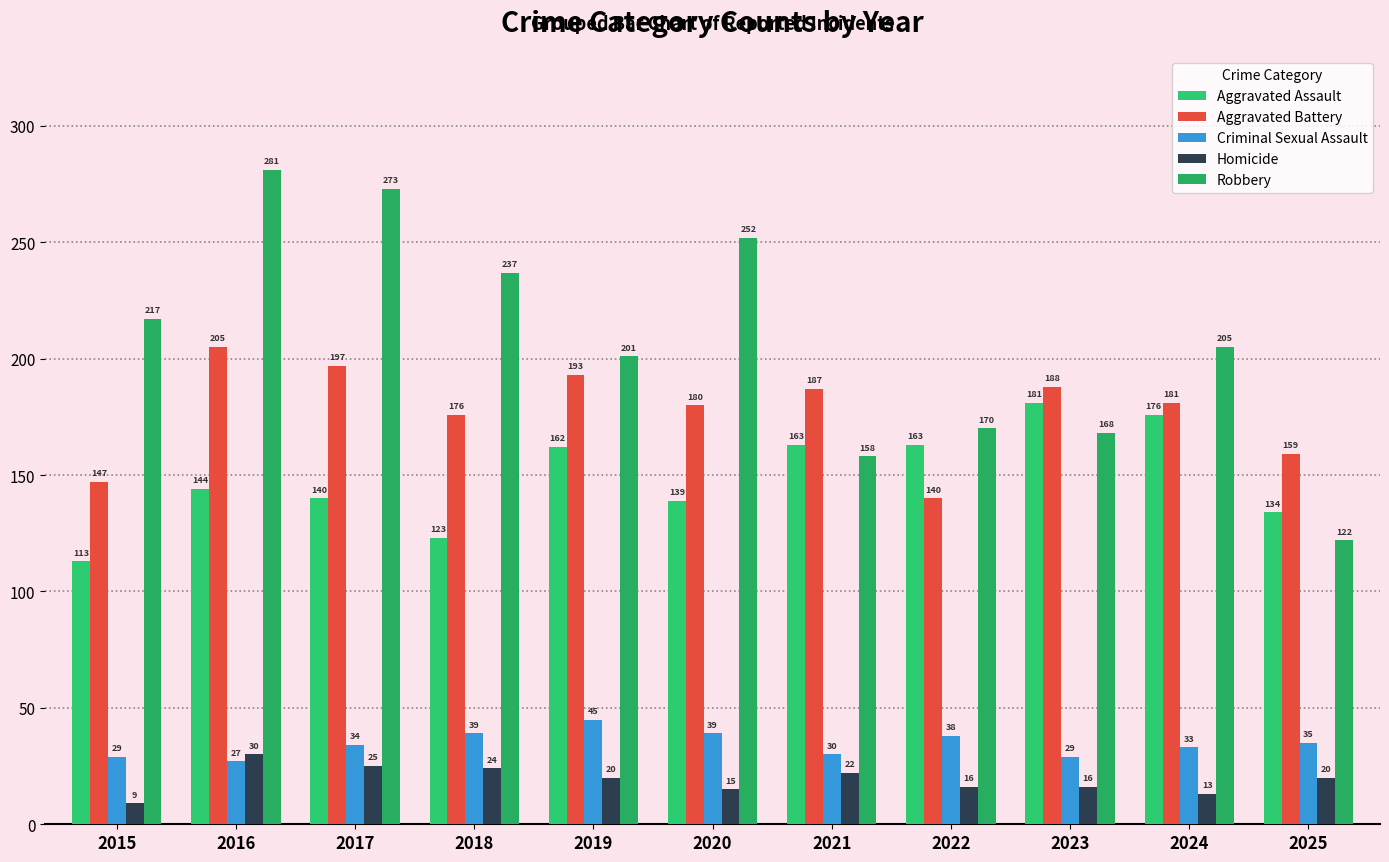

The Robbery series shows 205 at 2024. True or false?

True